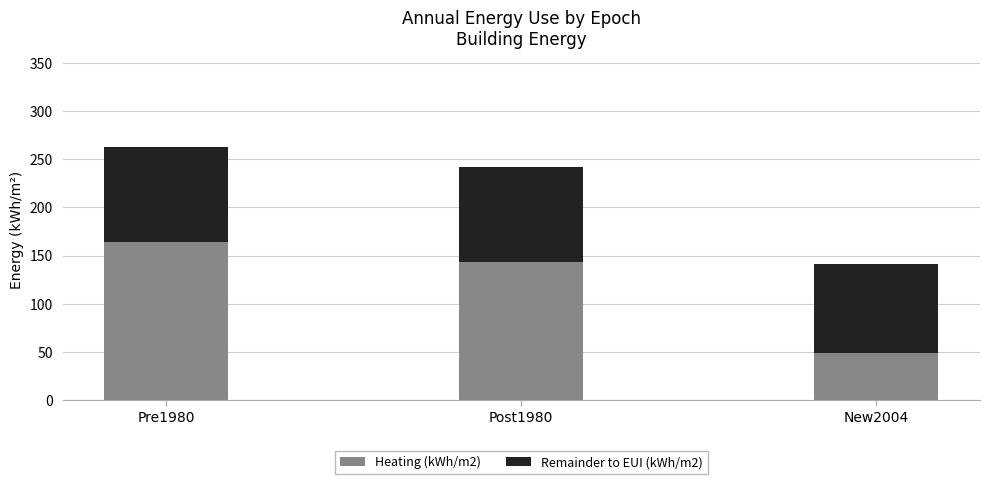

What is the average value of the Heating (kWh/m2) series?

118.6